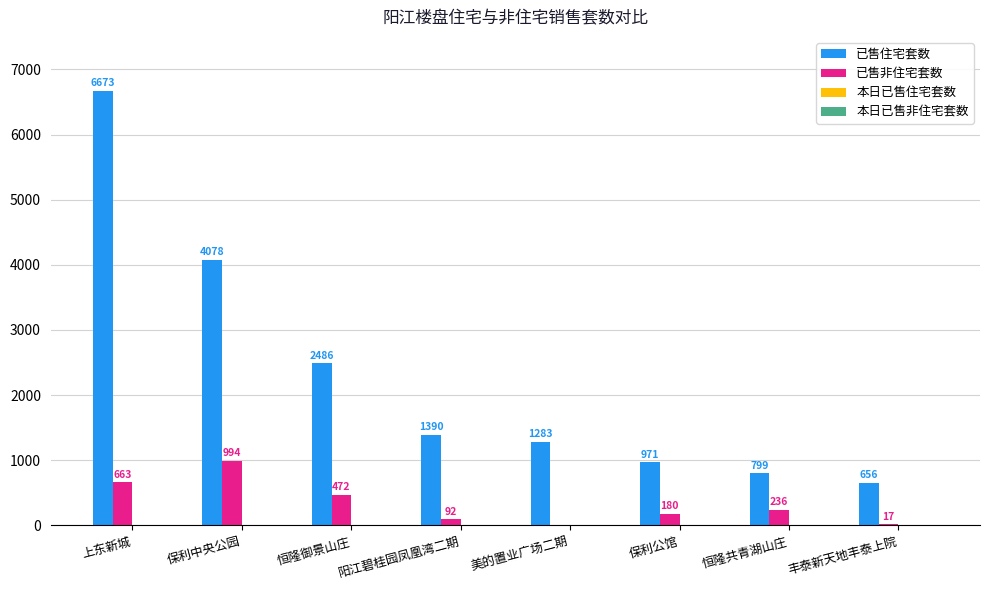

Which label corresponds to the largest value in the chart?

上东新城